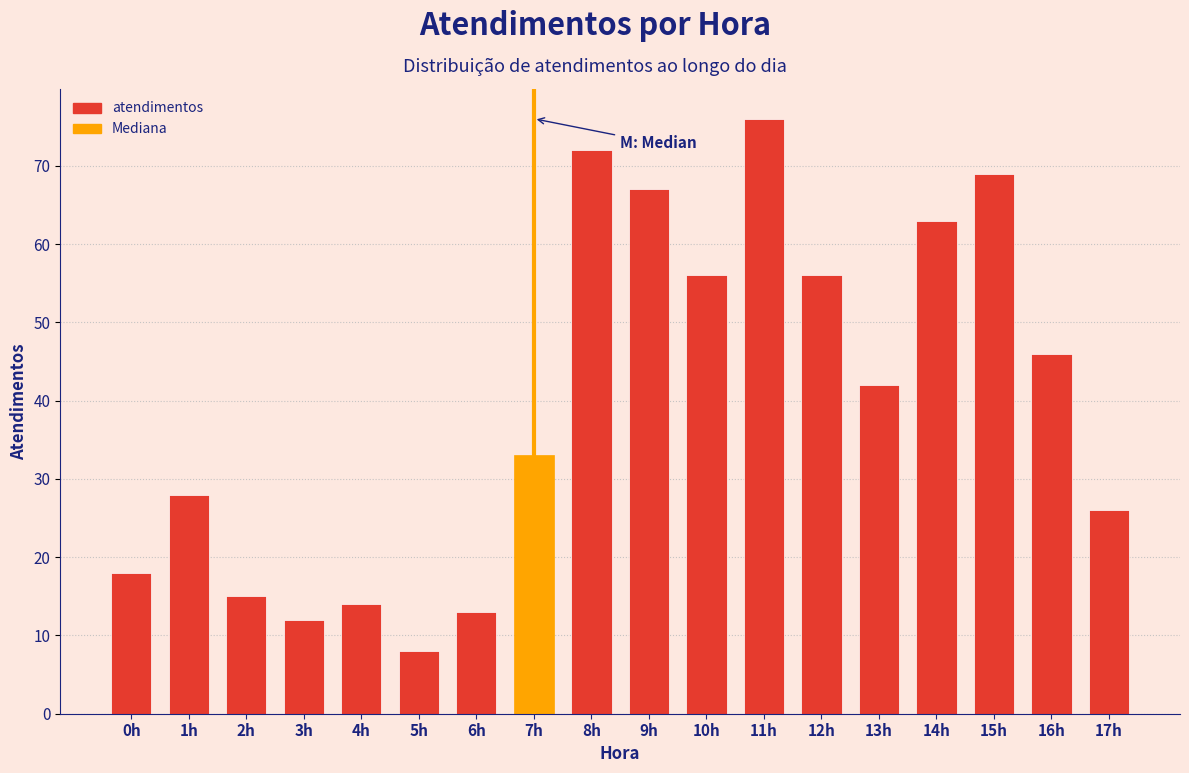

Reading left to right, list all the values displayed in this chart.

0h=18	1h=28	2h=15	3h=12	4h=14	5h=8	6h=13	7h=33	8h=72	9h=67	10h=56	11h=76	12h=56	13h=42	14h=63	15h=69	16h=46	17h=26